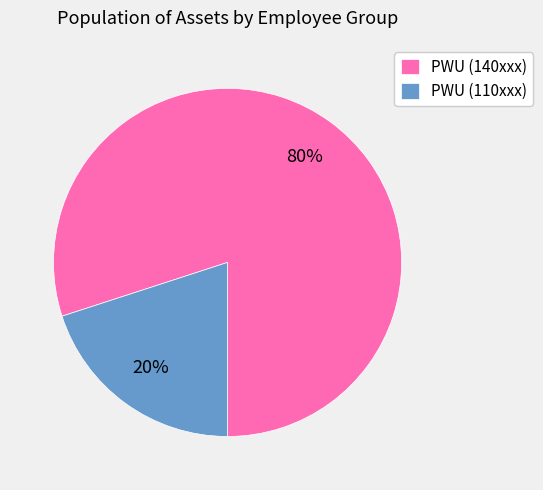

Is there any slice that represents more than half of the pie?

Yes